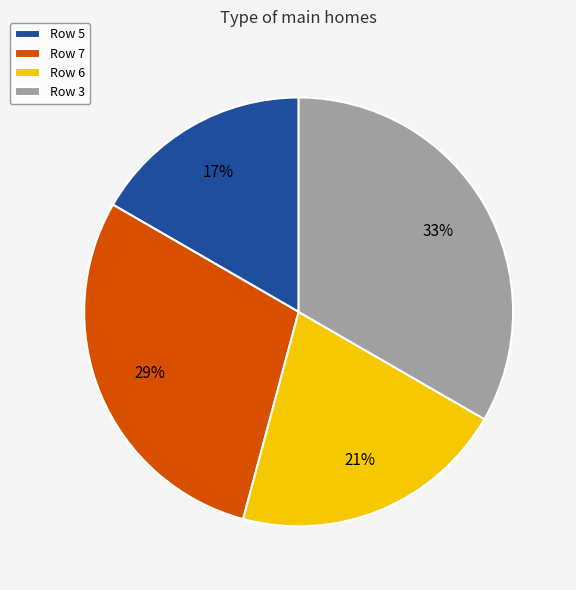

Rank the categories by value from highest to lowest.

Row 3, Row 7, Row 6, Row 5